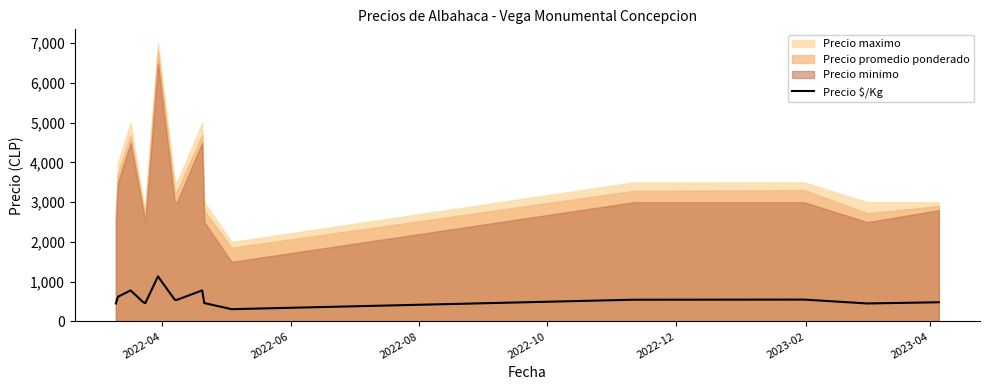

What is the difference between the second highest and second lowest values?

329